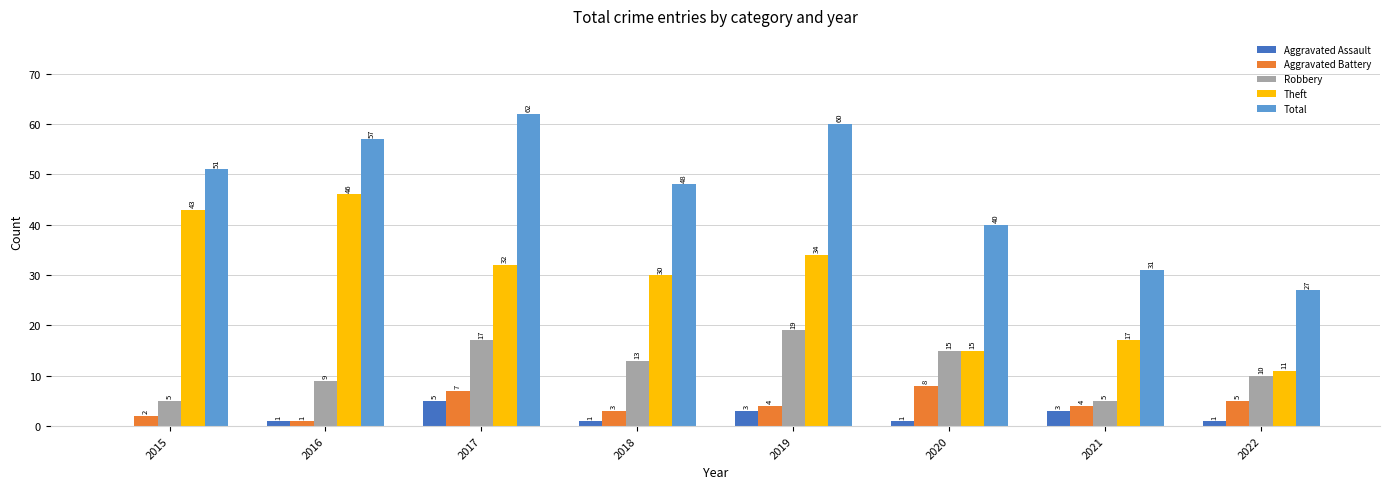

Count the number of data series in this chart.

5